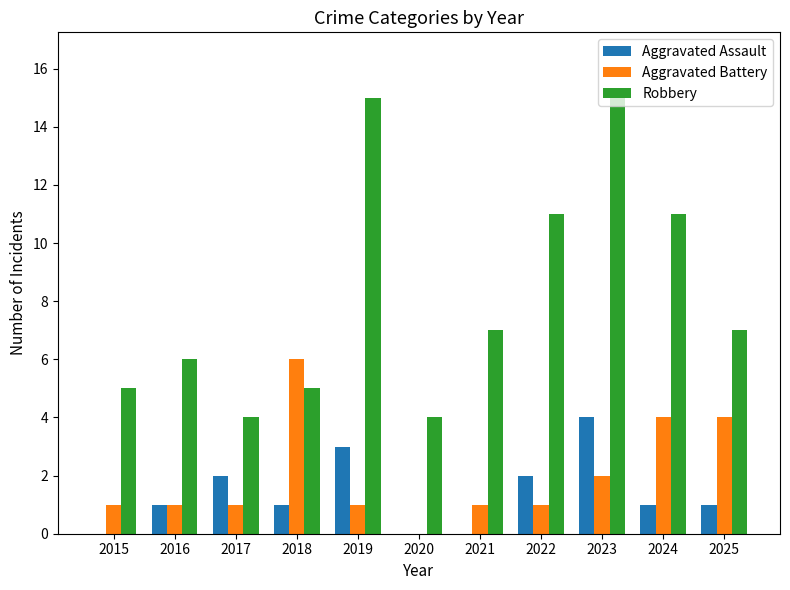

What are all the series names shown in the legend?

Aggravated Assault, Aggravated Battery, Robbery